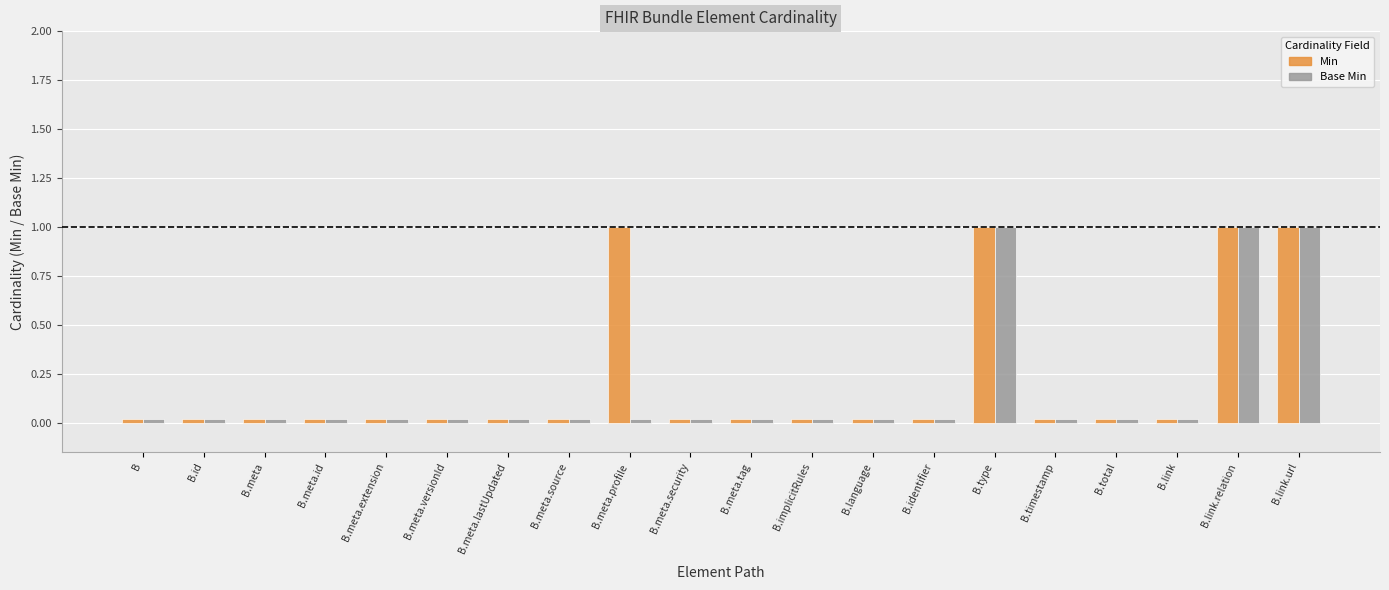

Count the number of data series in this chart.

2